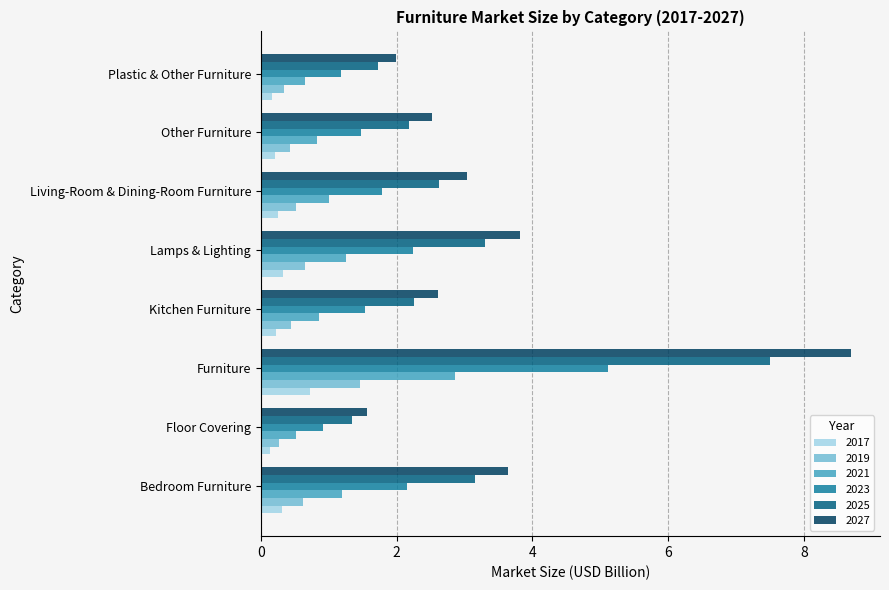

What is the highest value of the 2019 series?

1.5